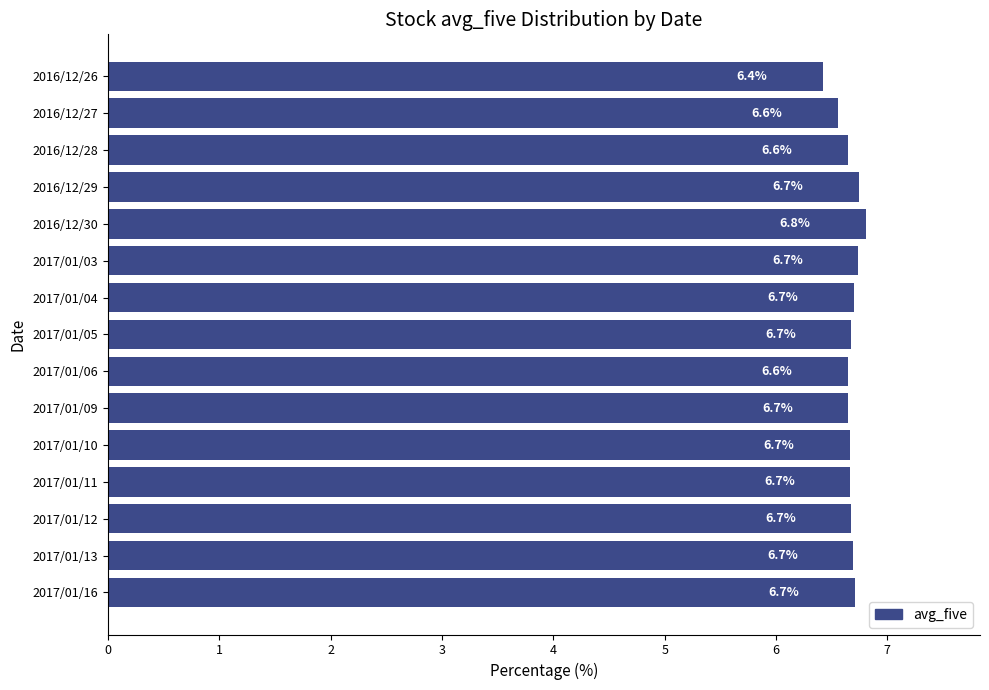

What is the average value?

6.7